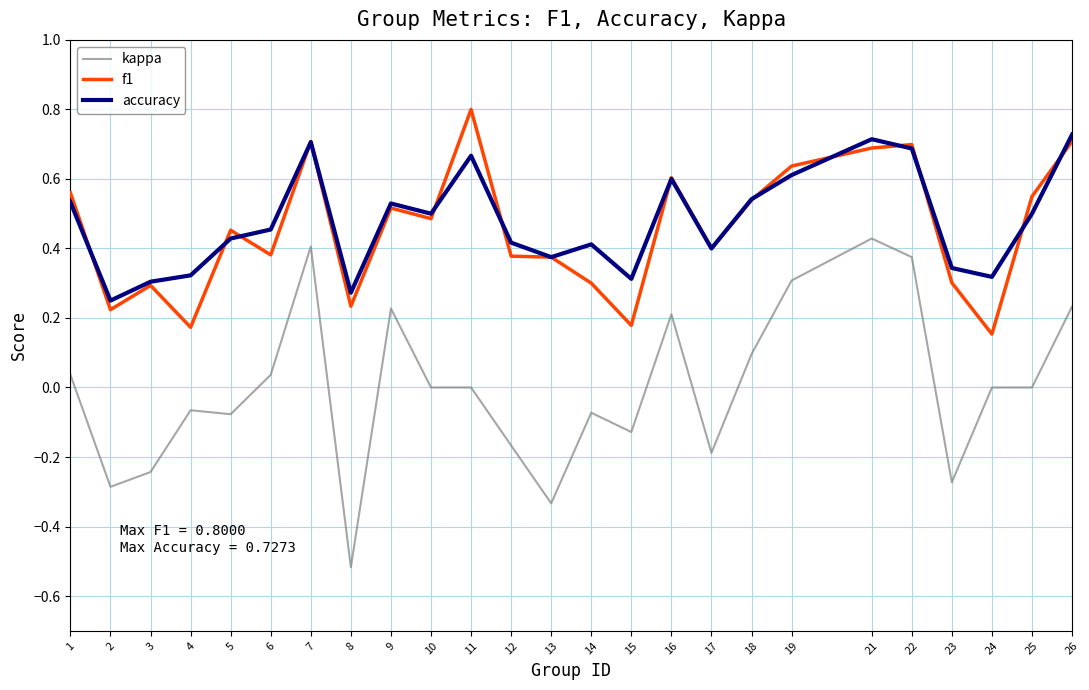

The value of kappa at 21 is 0.4. True or false?

True